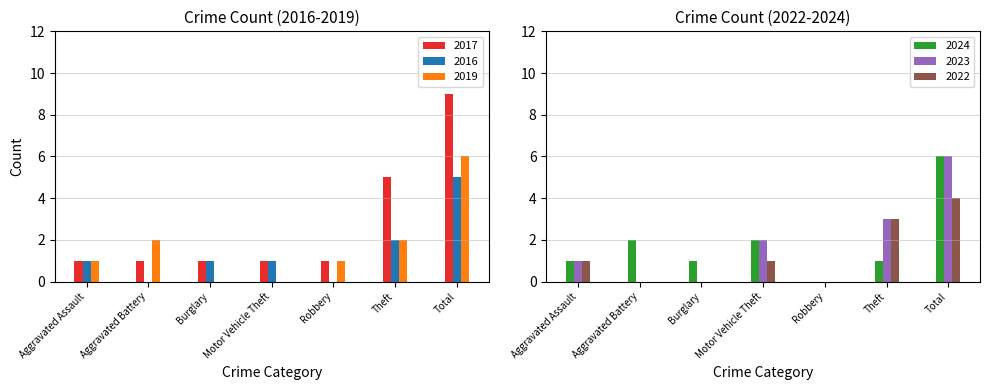

What is the label of the 3rd bar from the left?

Burglary